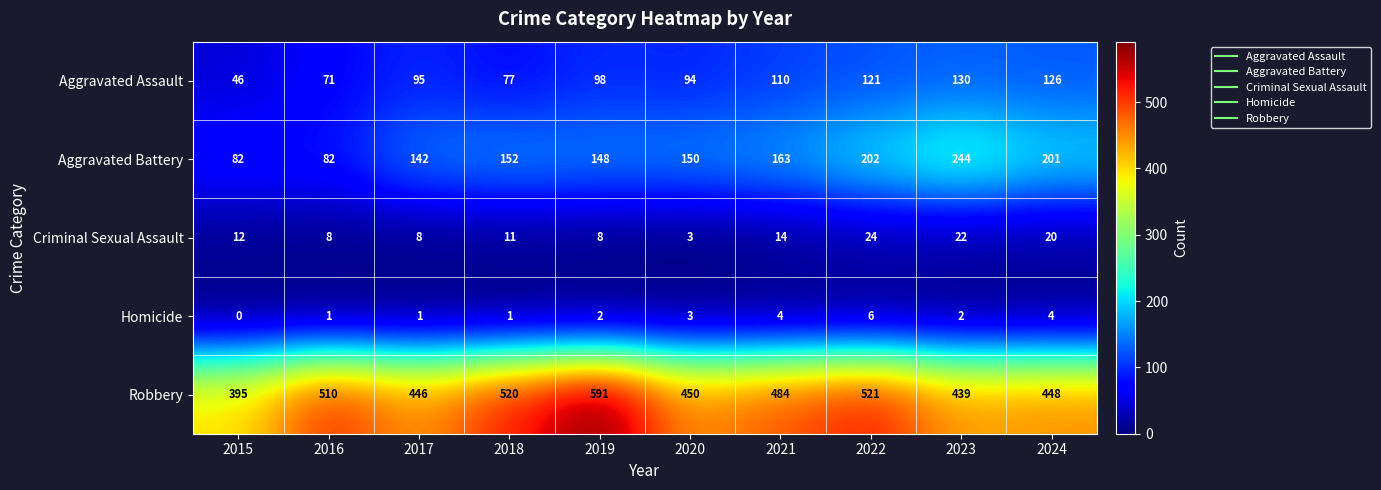

Which series has the widest spread of values?

Robbery